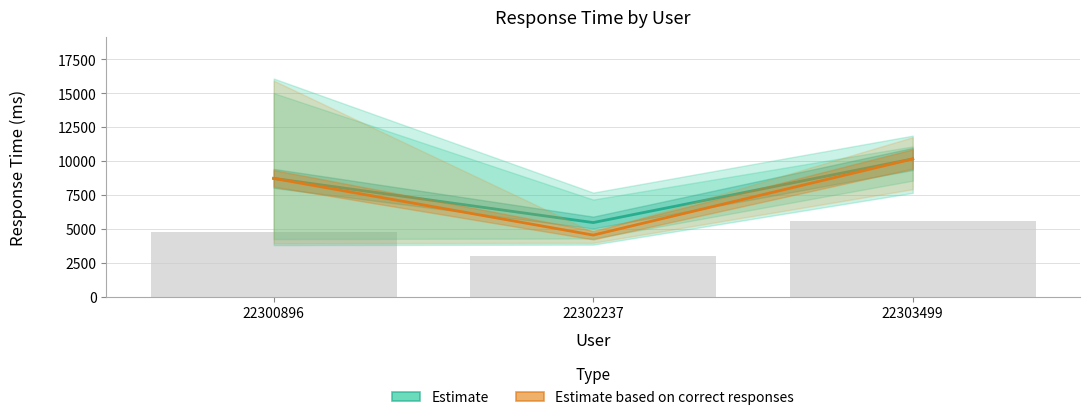

At which category does the chart reach its minimum across all series?

22302237